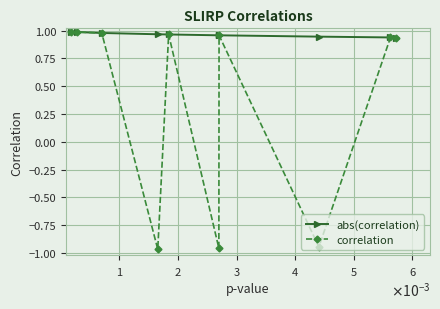

True or false: correlation has more than 0 points higher than both neighbors.

True